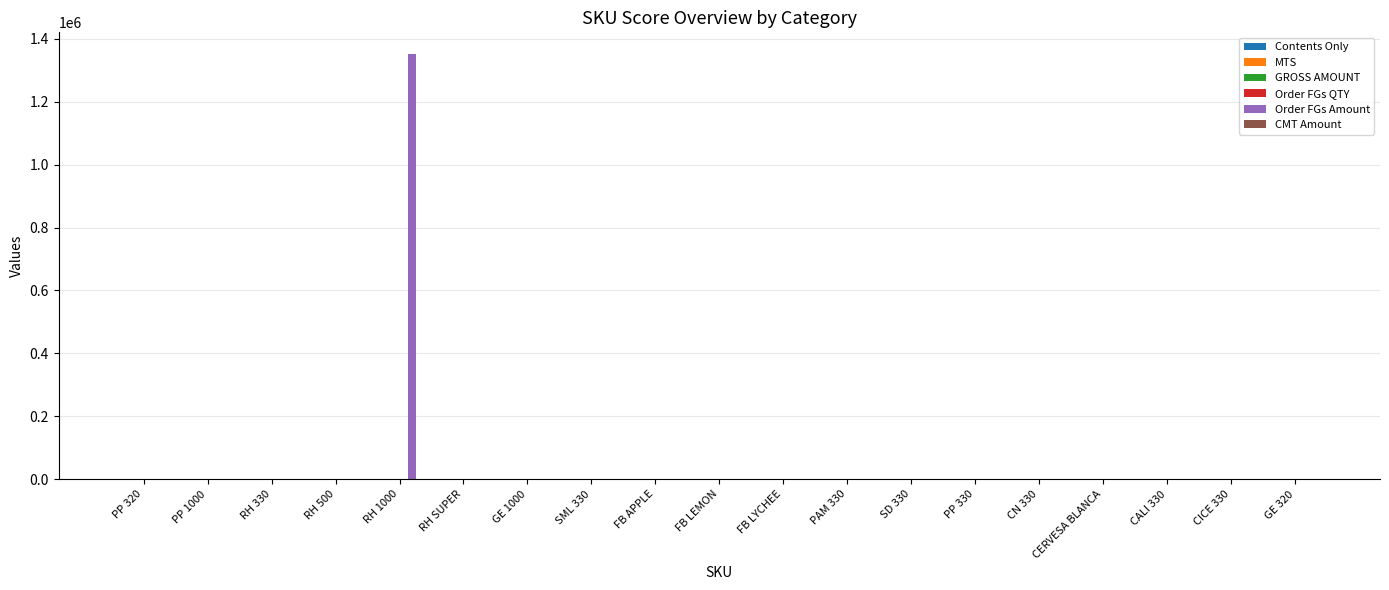

Which series has the largest total across all categories?

Order FGs Amount